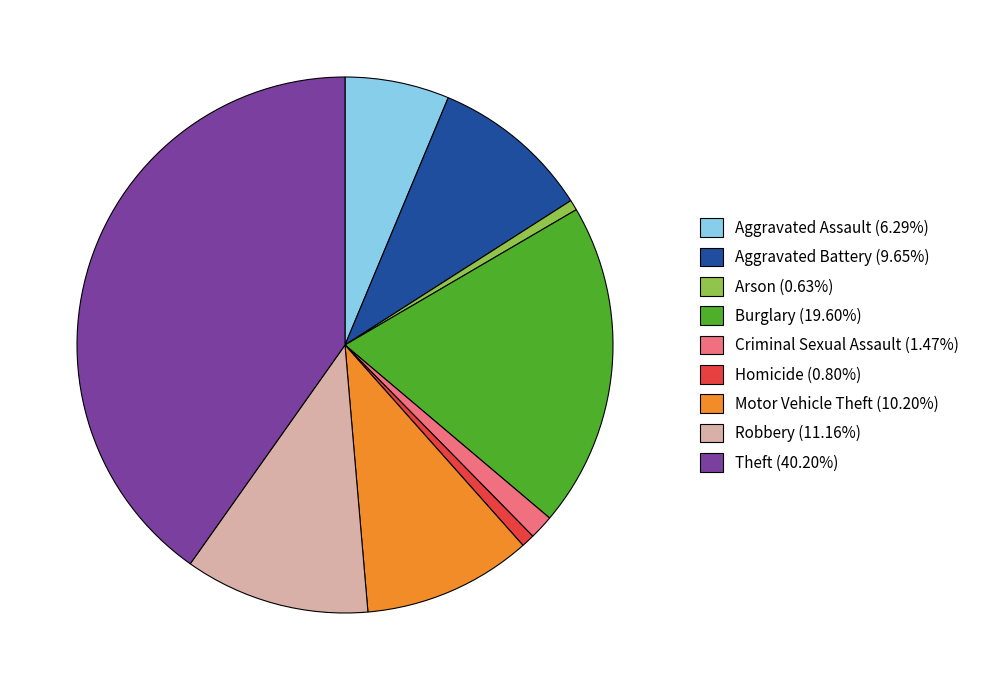

Is it true that Criminal Sexual Assault is 1% of the pie?

True